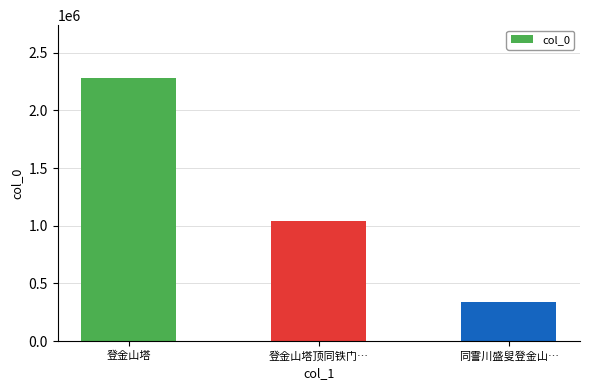

How many bars are there in total?

3